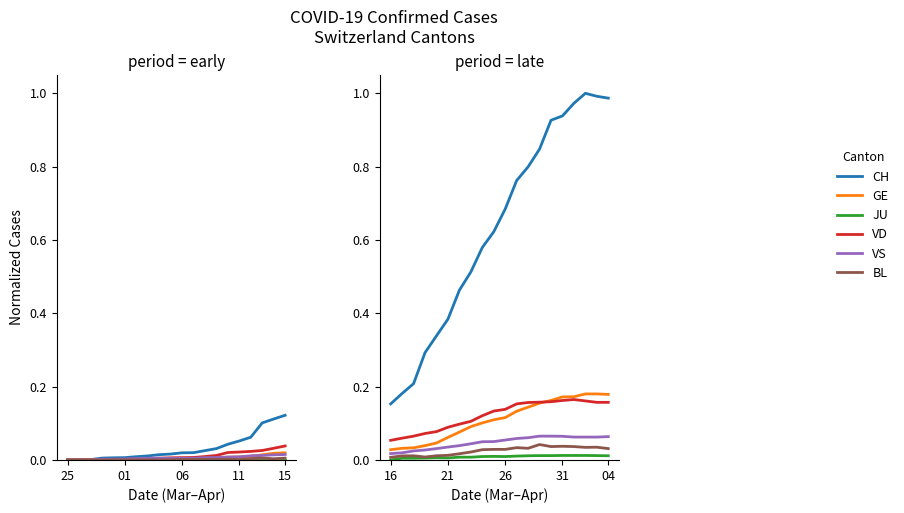

At which category does JU reach its first local peak?

15